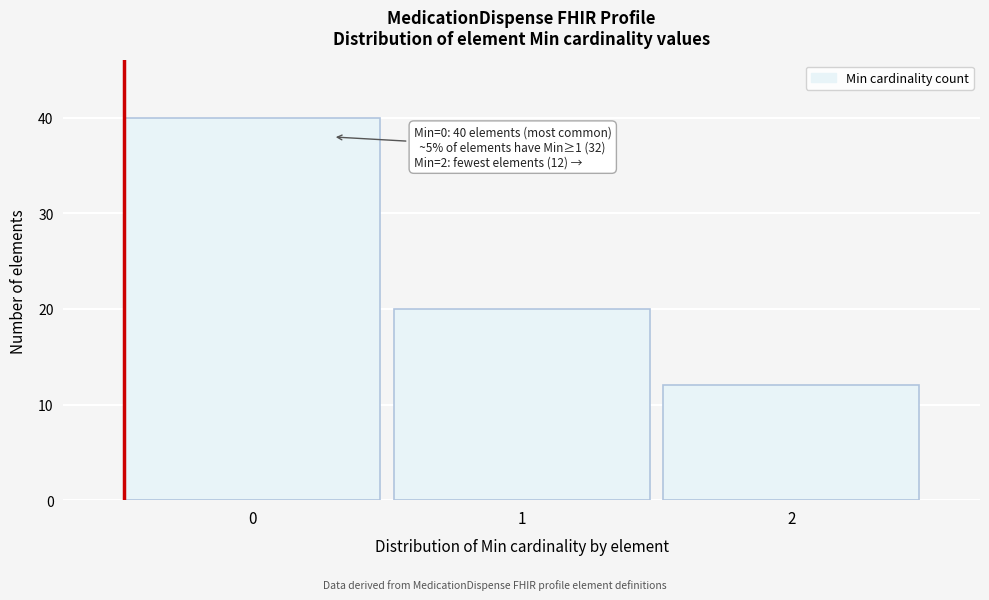

Reading left to right, list all the values displayed in this chart.

0=40	1=20	2=12